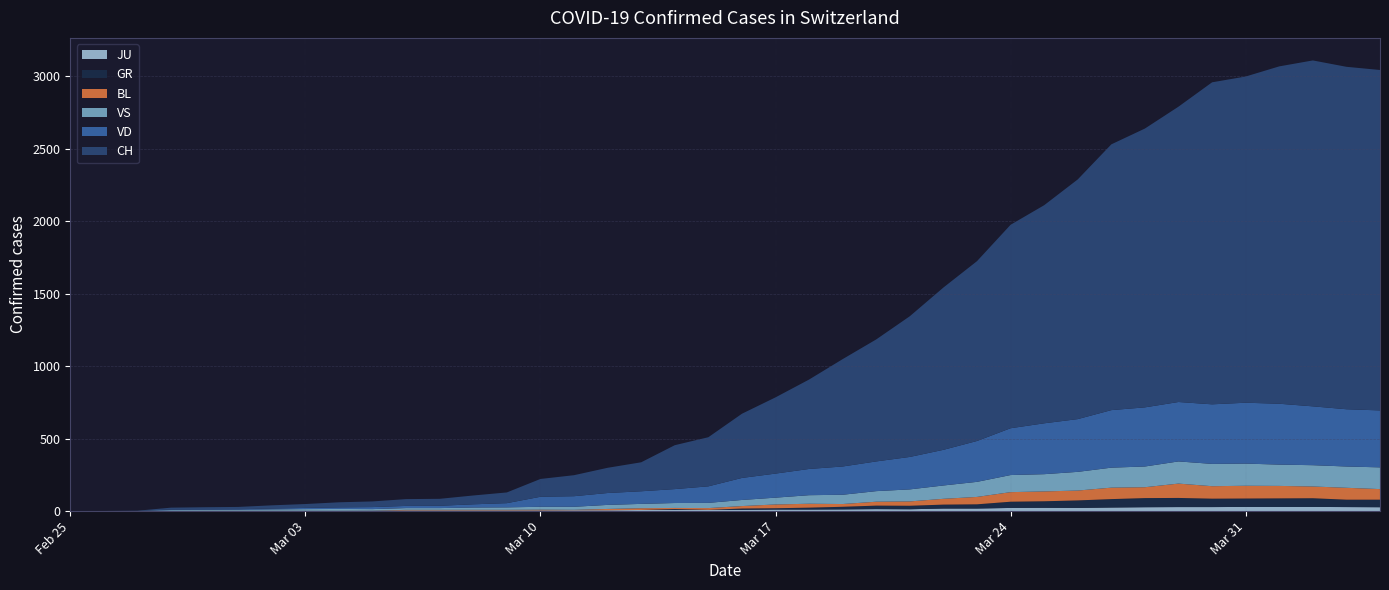

Reading left to right, what are all the values shown in this chart?

CH: 2020-02-25=0	2020-02-26=1	2020-02-27=2	2020-02-28=13	2020-02-29=15	2020-03-01=16	2020-03-02=22	2020-03-03=27	2020-03-04=35	2020-03-05=39	2020-03-06=47	2020-03-07=48	2020-03-08=61	2020-03-09=74	2020-03-10=123	2020-03-11=145	2020-03-12=174	2020-03-13=200	2020-03-14=303	2020-03-15=339	2020-03-16=443	2020-03-17=526	2020-03-18=617	2020-03-19=741	2020-03-20=842	2020-03-21=971	2020-03-22=1120	2020-03-23=1241	2020-03-24=1404	2020-03-25=1505	2020-03-26=1654	2020-03-27=1834	2020-03-28=1924	2020-03-29=2038	2020-03-30=2222	2020-03-31=2251	2020-04-01=2328	2020-04-02=2387	2020-04-03=2363	2020-04-04=2349
VD: 2020-02-25=0	2020-02-26=0	2020-02-27=0	2020-02-28=4	2020-02-29=4	2020-03-01=4	2020-03-02=6	2020-03-03=8	2020-03-04=11	2020-03-05=14	2020-03-06=15	2020-03-07=16	2020-03-08=22	2020-03-09=29	2020-03-10=69	2020-03-11=73	2020-03-12=82	2020-03-13=87	2020-03-14=96	2020-03-15=114	2020-03-16=152	2020-03-17=166	2020-03-18=181	2020-03-19=195	2020-03-20=205	2020-03-21=224	2020-03-22=246	2020-03-23=282	2020-03-24=323	2020-03-25=351	2020-03-26=364	2020-03-27=397	2020-03-28=408	2020-03-29=410	2020-03-30=411	2020-03-31=420	2020-04-01=420	2020-04-02=406	2020-04-03=395	2020-04-04=393
VS: 2020-02-25=0	2020-02-26=0	2020-02-27=0	2020-02-28=6	2020-02-29=6	2020-03-01=7	2020-03-02=10	2020-03-03=12	2020-03-04=13	2020-03-05=11	2020-03-06=12	2020-03-07=12	2020-03-08=16	2020-03-09=17	2020-03-10=20	2020-03-11=21	2020-03-12=28	2020-03-13=30	2020-03-14=34	2020-03-15=36	2020-03-16=42	2020-03-17=47	2020-03-18=59	2020-03-19=64	2020-03-20=73	2020-03-21=83	2020-03-22=92	2020-03-23=104	2020-03-24=118	2020-03-25=119	2020-03-26=129	2020-03-27=138	2020-03-28=143	2020-03-29=153	2020-03-30=154	2020-03-31=153	2020-04-01=147	2020-04-02=147	2020-04-03=147	2020-04-04=150
GR: 2020-02-25=0	2020-02-26=0	2020-02-27=0	2020-02-28=0	2020-02-29=0	2020-03-01=0	2020-03-02=0	2020-03-03=0	2020-03-04=0	2020-03-05=0	2020-03-06=0	2020-03-07=0	2020-03-08=0	2020-03-09=0	2020-03-10=0	2020-03-11=0	2020-03-12=0	2020-03-13=0	2020-03-14=6	2020-03-15=0	2020-03-16=9	2020-03-17=9	2020-03-18=13	2020-03-19=18	2020-03-20=24	2020-03-21=24	2020-03-22=27	2020-03-23=29	2020-03-24=43	2020-03-25=45	2020-03-26=52	2020-03-27=58	2020-03-28=63	2020-03-29=63	2020-03-30=58	2020-03-31=58	2020-04-01=59	2020-04-02=60	2020-04-03=51	2020-04-04=52
BL: 2020-02-25=0	2020-02-26=0	2020-02-27=0	2020-02-28=0	2020-02-29=1	2020-03-01=1	2020-03-02=1	2020-03-03=1	2020-03-04=1	2020-03-05=1	2020-03-06=4	2020-03-07=4	2020-03-08=4	2020-03-09=4	2020-03-10=5	2020-03-11=3	2020-03-12=9	2020-03-13=12	2020-03-14=8	2020-03-15=12	2020-03-16=17	2020-03-17=26	2020-03-18=27	2020-03-19=19	2020-03-20=27	2020-03-21=30	2020-03-22=40	2020-03-23=51	2020-03-24=66	2020-03-25=68	2020-03-26=68	2020-03-27=79	2020-03-28=75	2020-03-29=99	2020-03-30=86	2020-03-31=88	2020-04-01=86	2020-04-02=81	2020-04-03=82	2020-04-04=73
JU: 2020-02-25=0	2020-02-26=0	2020-02-27=1	2020-02-28=1	2020-02-29=1	2020-03-01=1	2020-03-02=1	2020-03-03=1	2020-03-04=1	2020-03-05=2	2020-03-06=5	2020-03-07=5	2020-03-08=5	2020-03-09=5	2020-03-10=5	2020-03-11=6	2020-03-12=6	2020-03-13=8	2020-03-14=8	2020-03-15=9	2020-03-16=9	2020-03-17=11	2020-03-18=11	2020-03-19=12	2020-03-20=14	2020-03-21=13	2020-03-22=18	2020-03-23=18	2020-03-24=22	2020-03-25=23	2020-03-26=22	2020-03-27=25	2020-03-28=27	2020-03-29=28	2020-03-30=28	2020-03-31=29	2020-04-01=29	2020-04-02=29	2020-04-03=28	2020-04-04=27